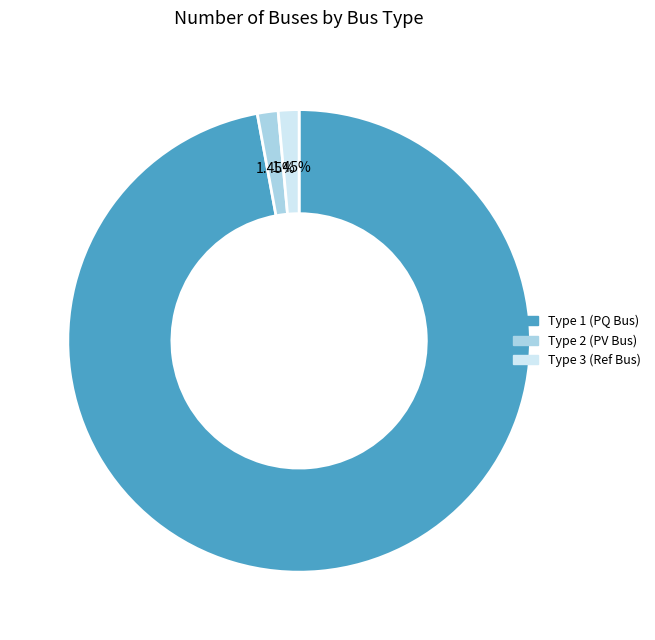

Does any single category account for the majority?

Yes